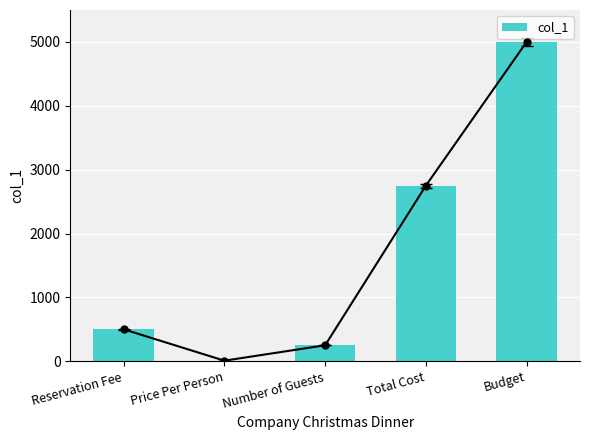

Read the value at Number of Guests, to the nearest 10.

250